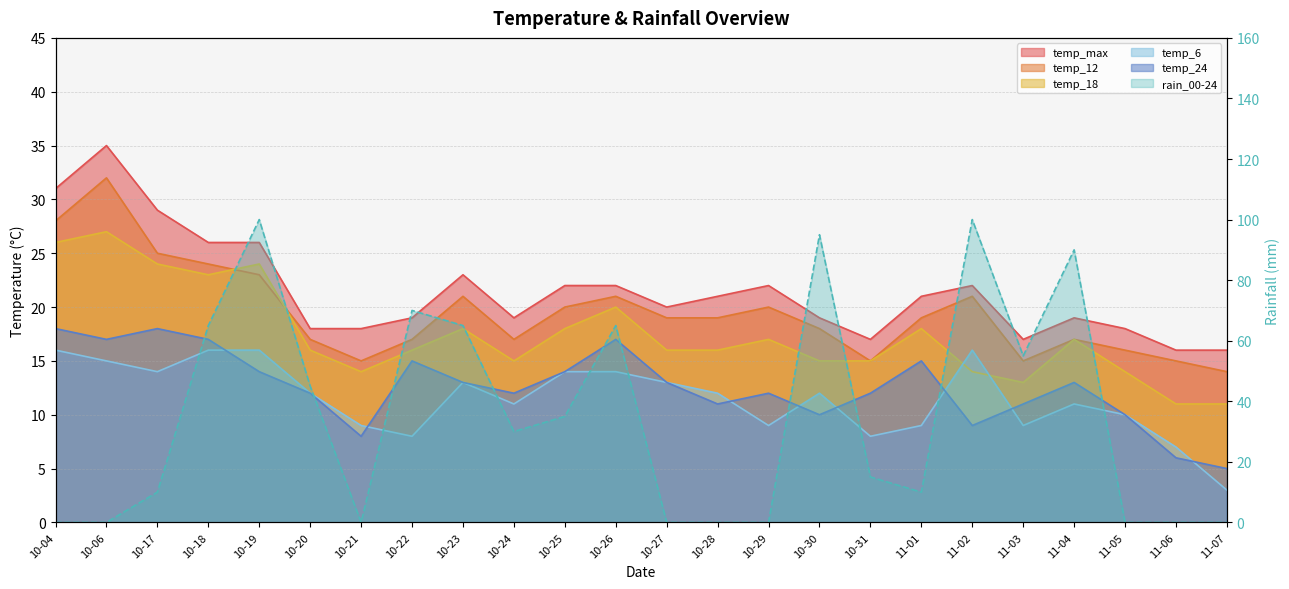

Which series has the widest spread of values?

rain_00-24